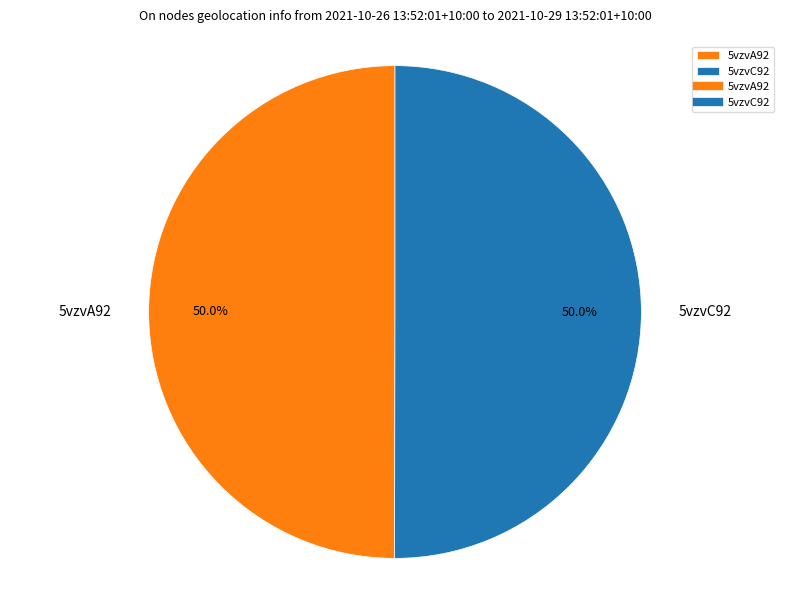

Count the number of slices in the pie.

2